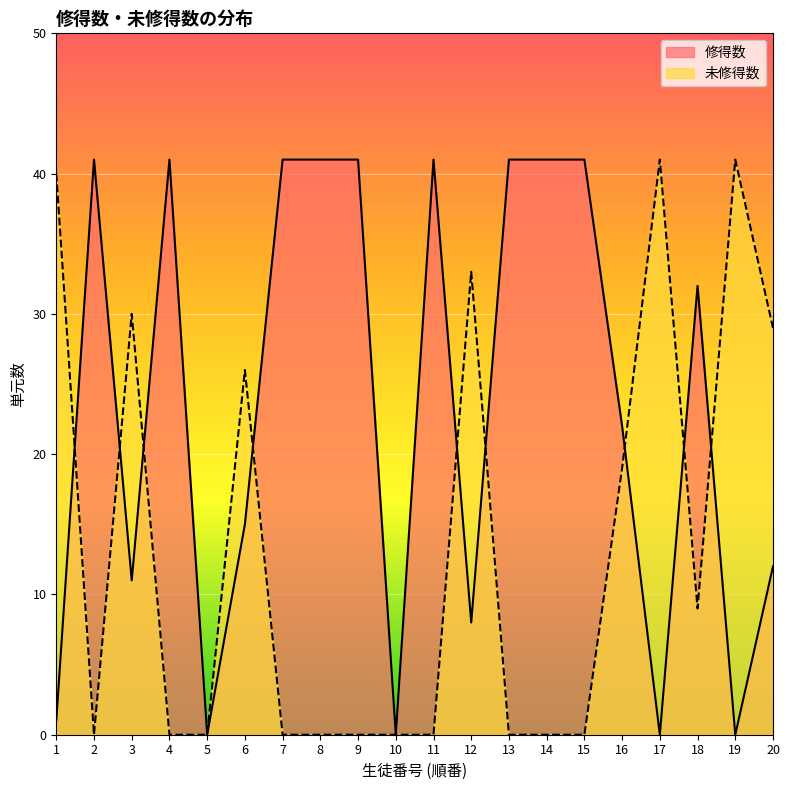

Between 16 and 18, which series saw the biggest shift?

修得数